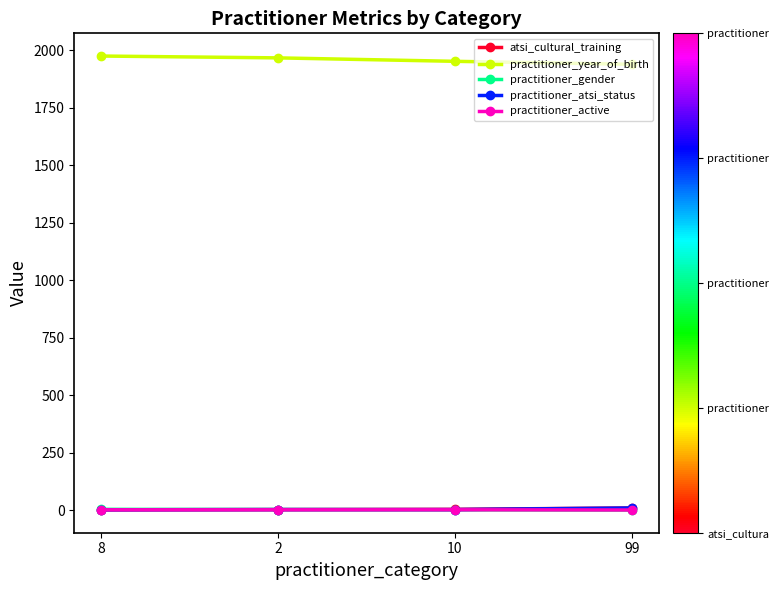

How many lines are shown in the chart?

5